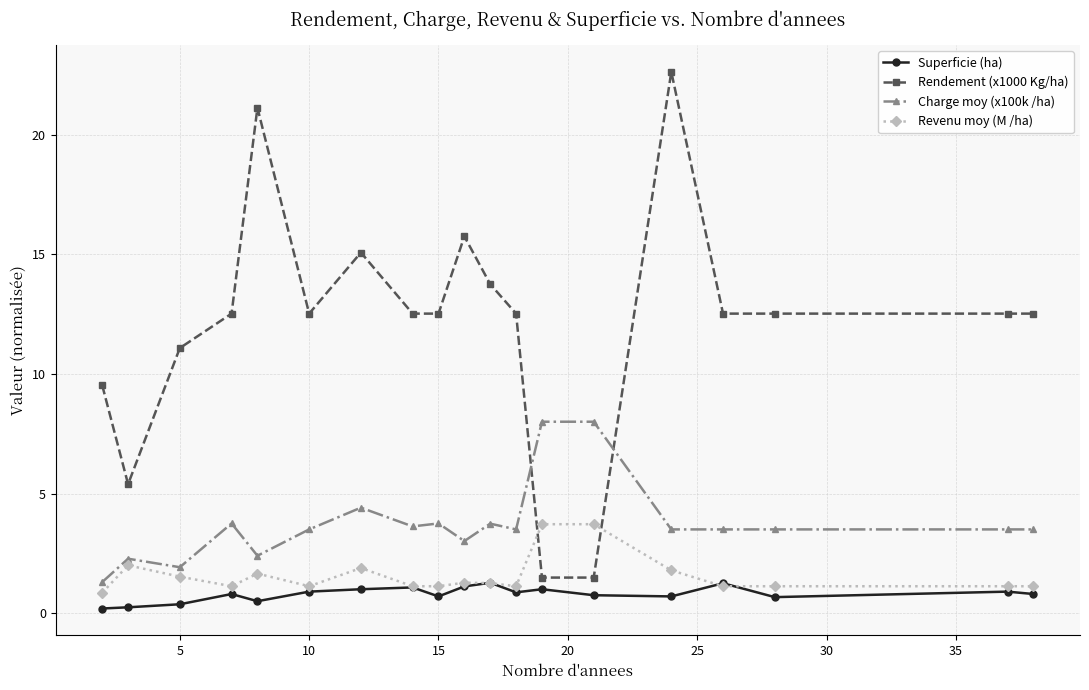

Does the chart display data point markers on the line(s)?

Yes